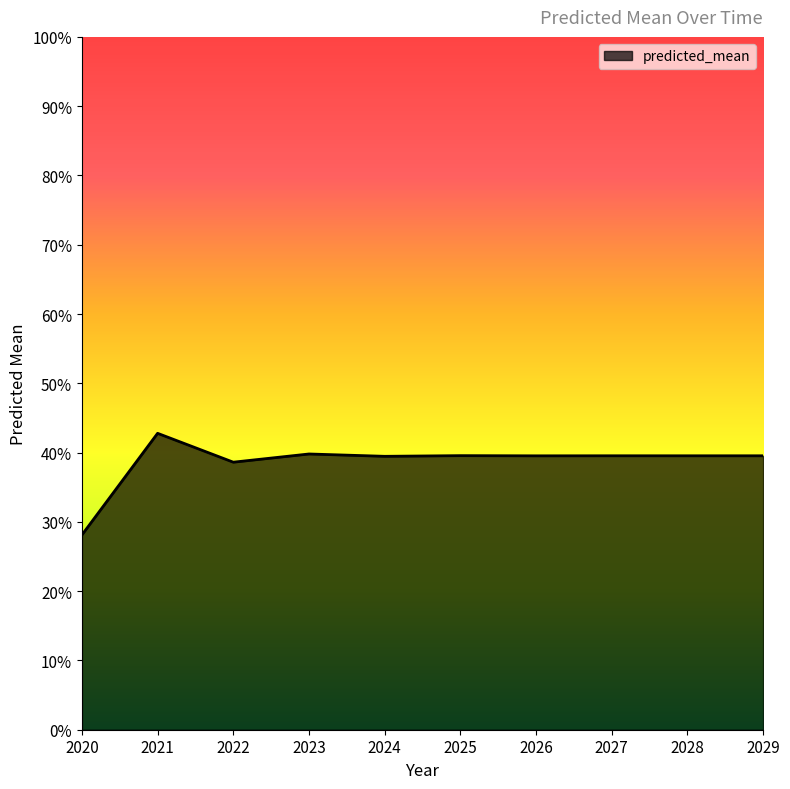

List the labels in order of value, smallest first.

2020, 2022, 2024, 2026, 2028, 2029, 2027, 2025, 2023, 2021